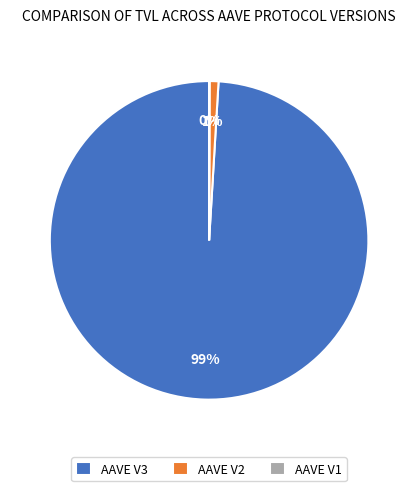

To the nearest percent, what is the difference between the largest and smallest slice percentages?

99%